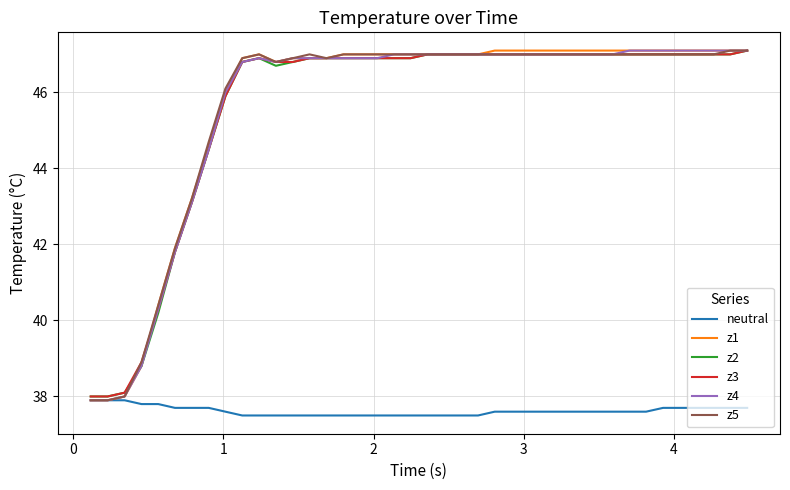

What is the maximum value shown in the chart?

47.1